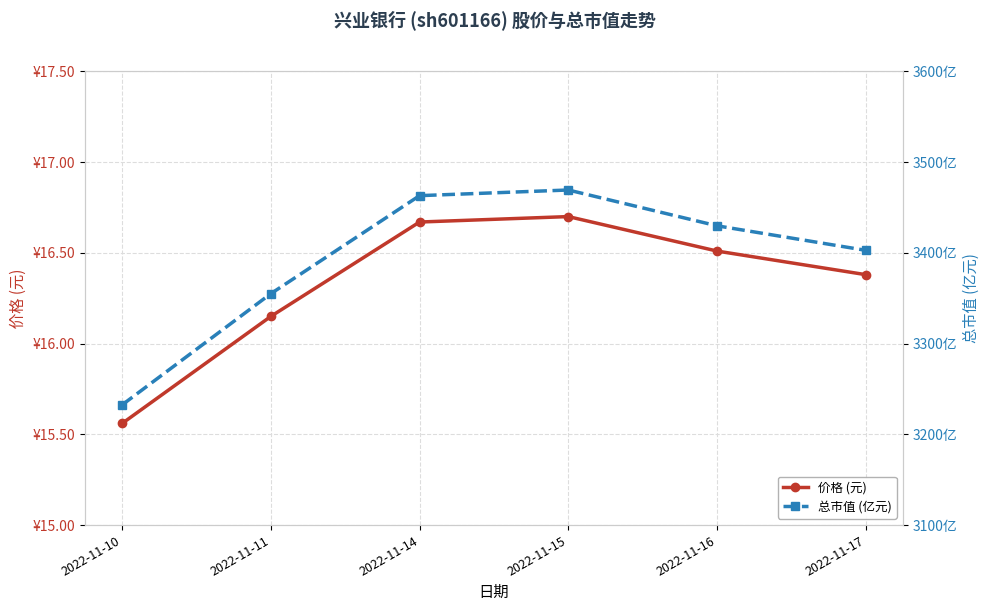

In 价格 (元), how many points are higher than both neighbors (excluding endpoints)?

1